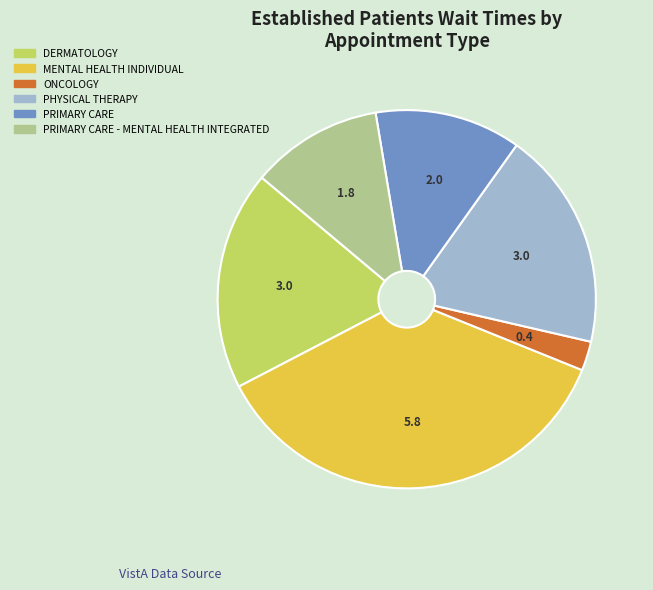

Does any single category account for the majority?

No